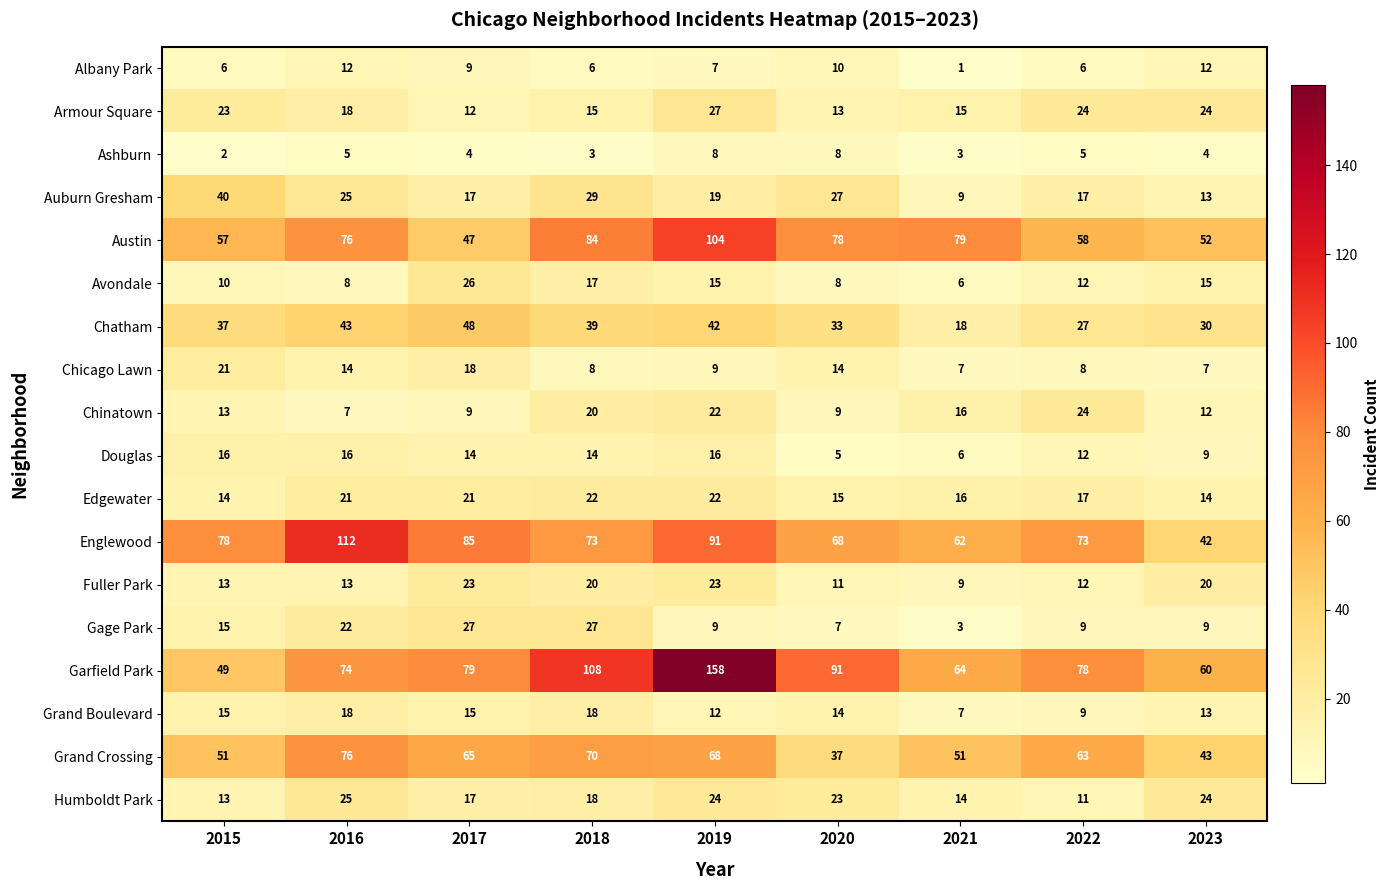

At how many categories does at least one series exceed 17?

9